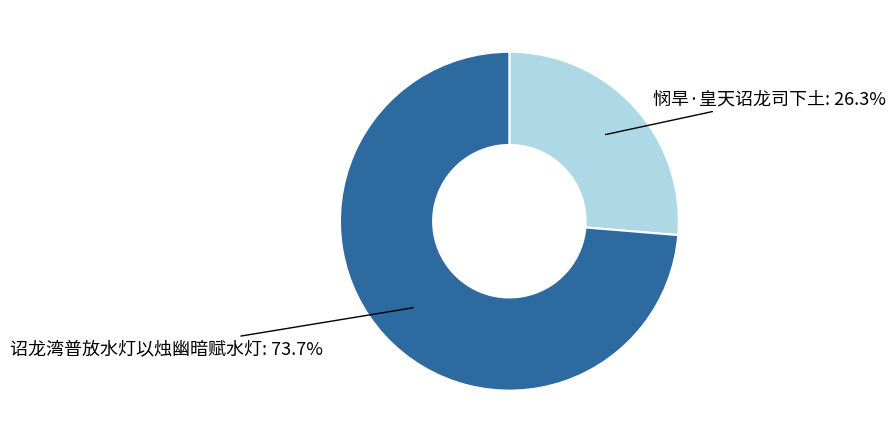

Is there a majority slice in this chart?

Yes